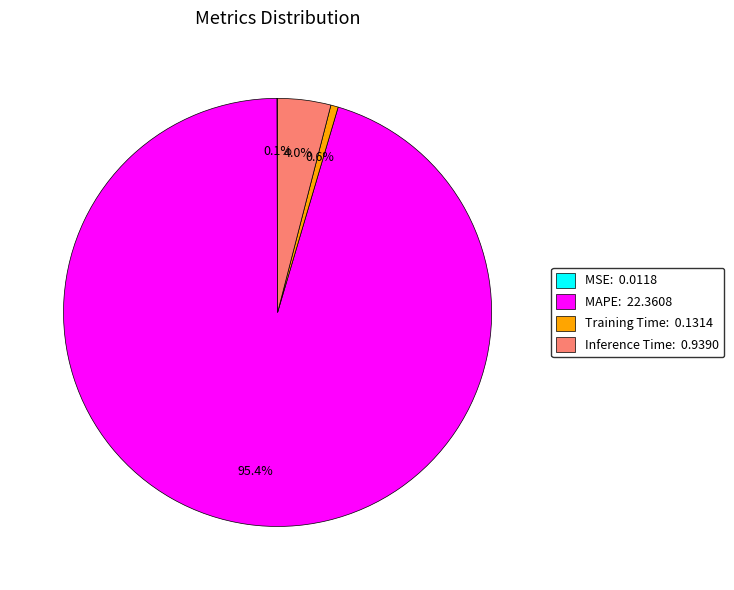

Which category has the biggest portion of the pie?

MAPE: 22.3608